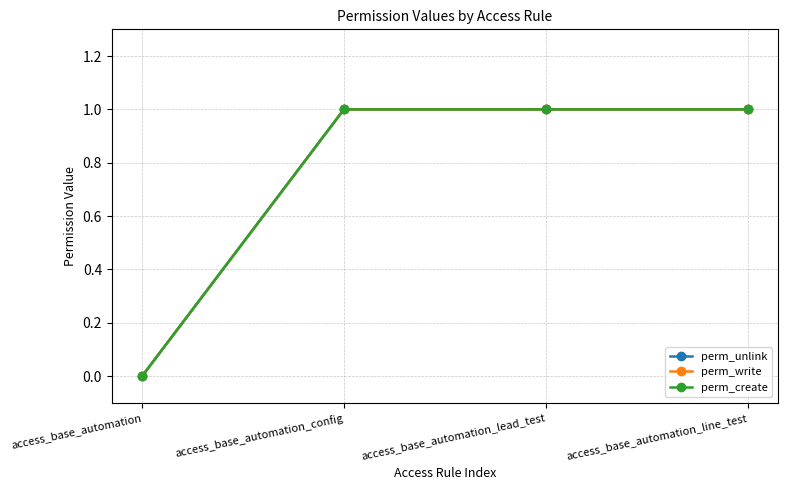

List the labels in order of perm_write value, smallest first.

access_base_automation, access_base_automation_config, access_base_automation_lead_test, access_base_automation_line_test